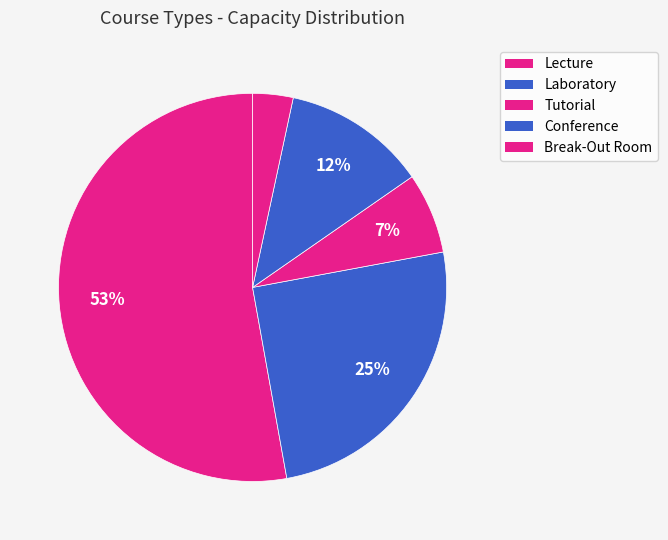

What is the largest slice in the pie chart?

Lecture